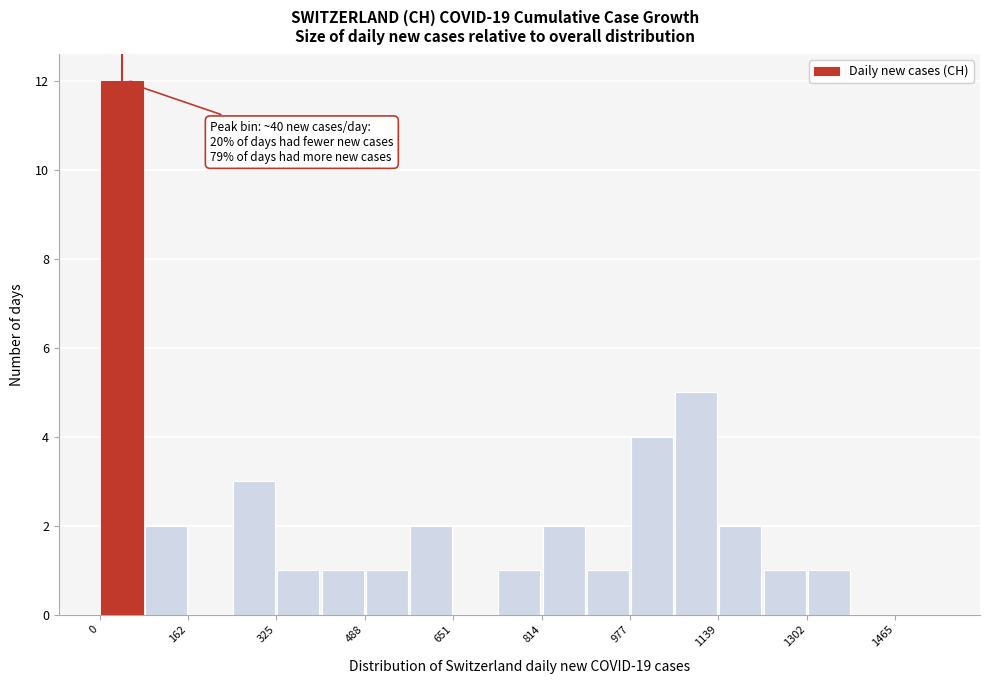

Over which range of the x-axis is the bar tallest?

0 to 80